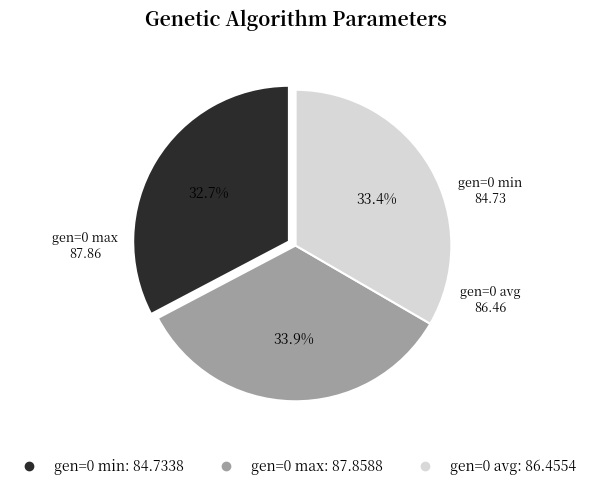

Between gen=0 avg and gen=0 max, which is larger?

gen=0 max